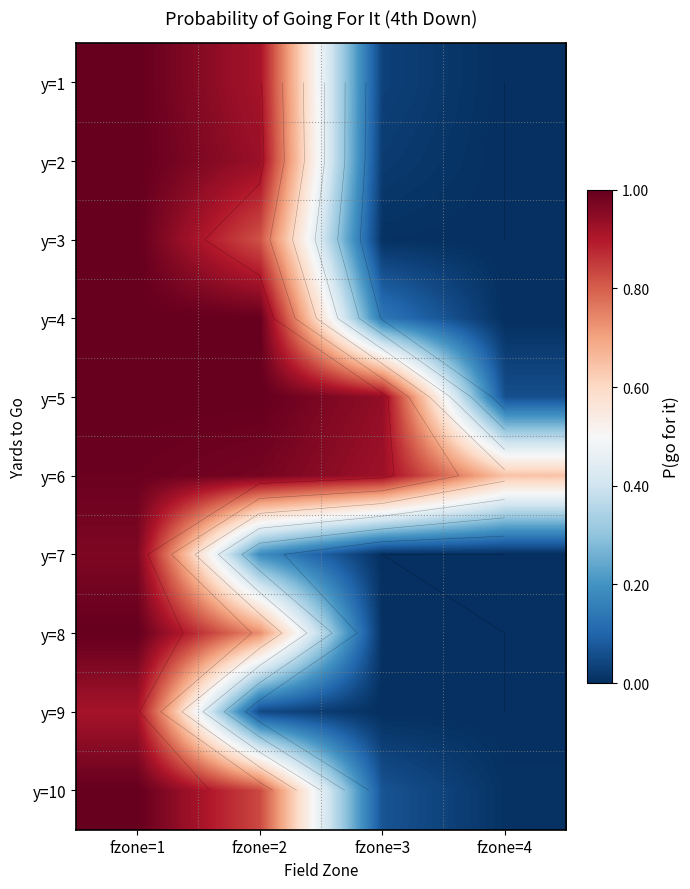

Is it true that y=2 equals 0.5 at fzone=4?

False